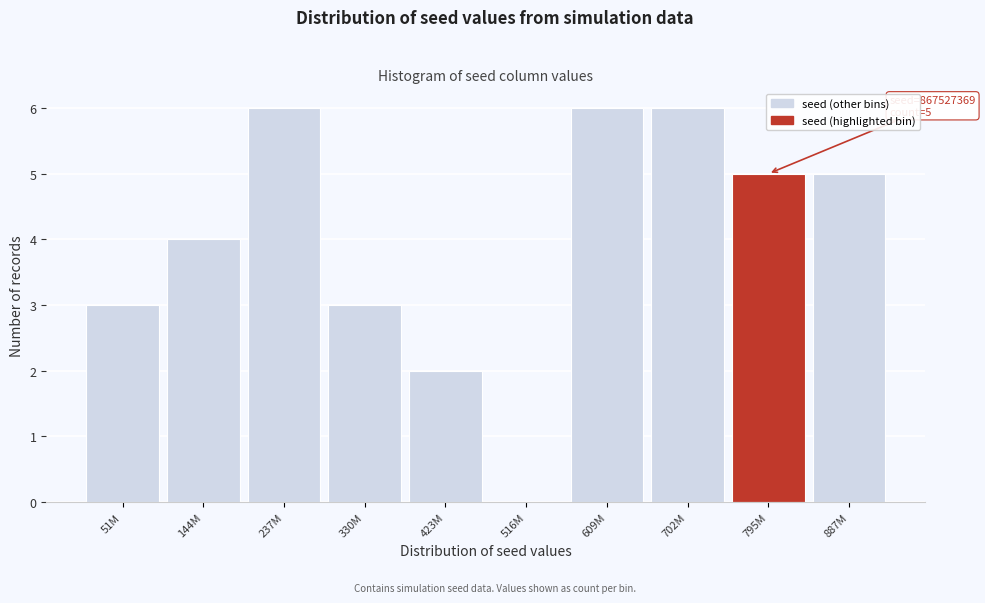

Reading left to right, list all the values displayed in this chart.

51M=3	144M=4	237M=6	330M=3	423M=2	516M=0	609M=6	702M=6	795M=5	887M=5